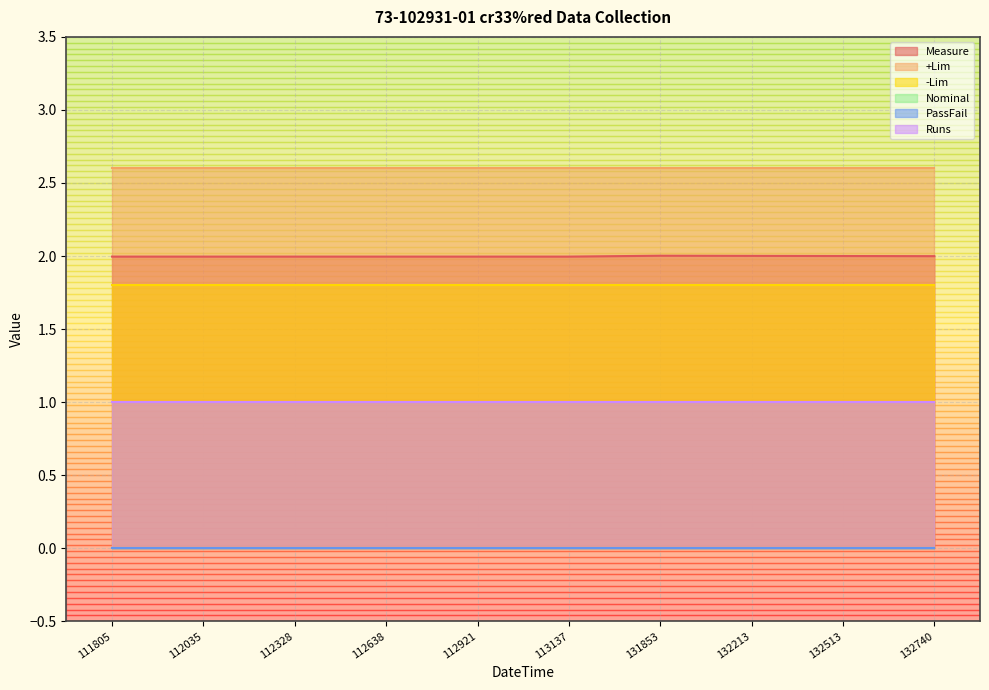

What is the value of the Runs point at the 6th from the left?

1.0